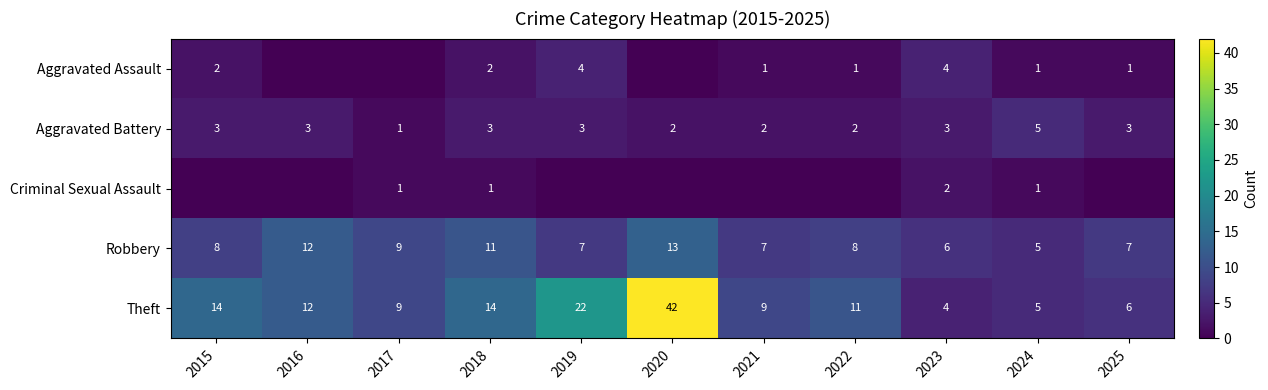

What is the maximum value shown in the chart?

42